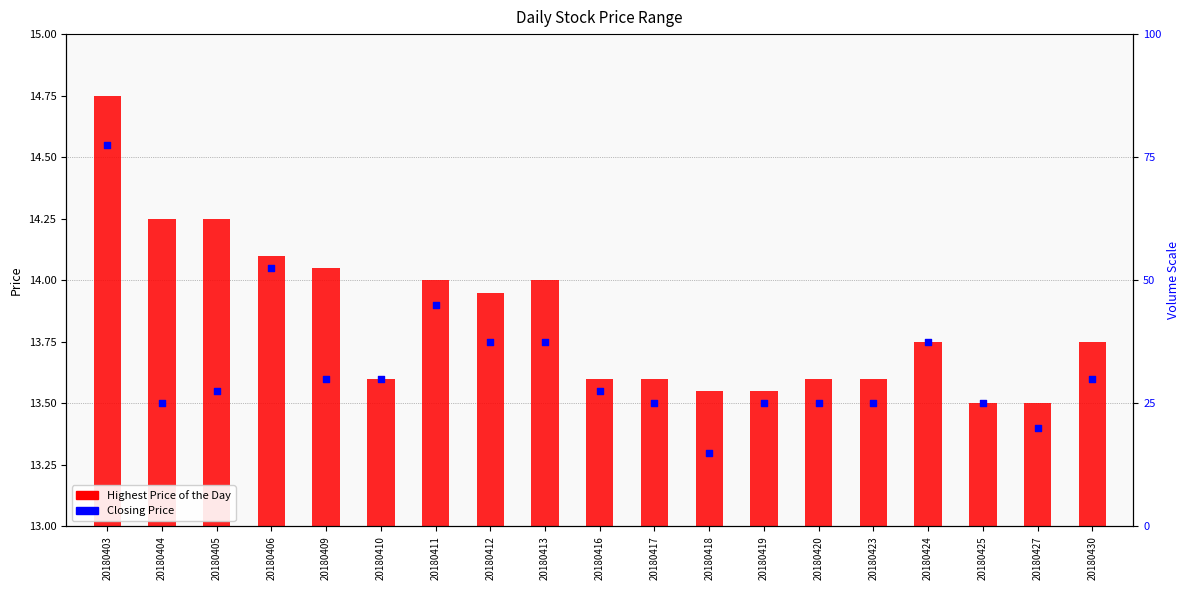

Which series reaches the minimum Y coordinate?

Highest Price of the Day